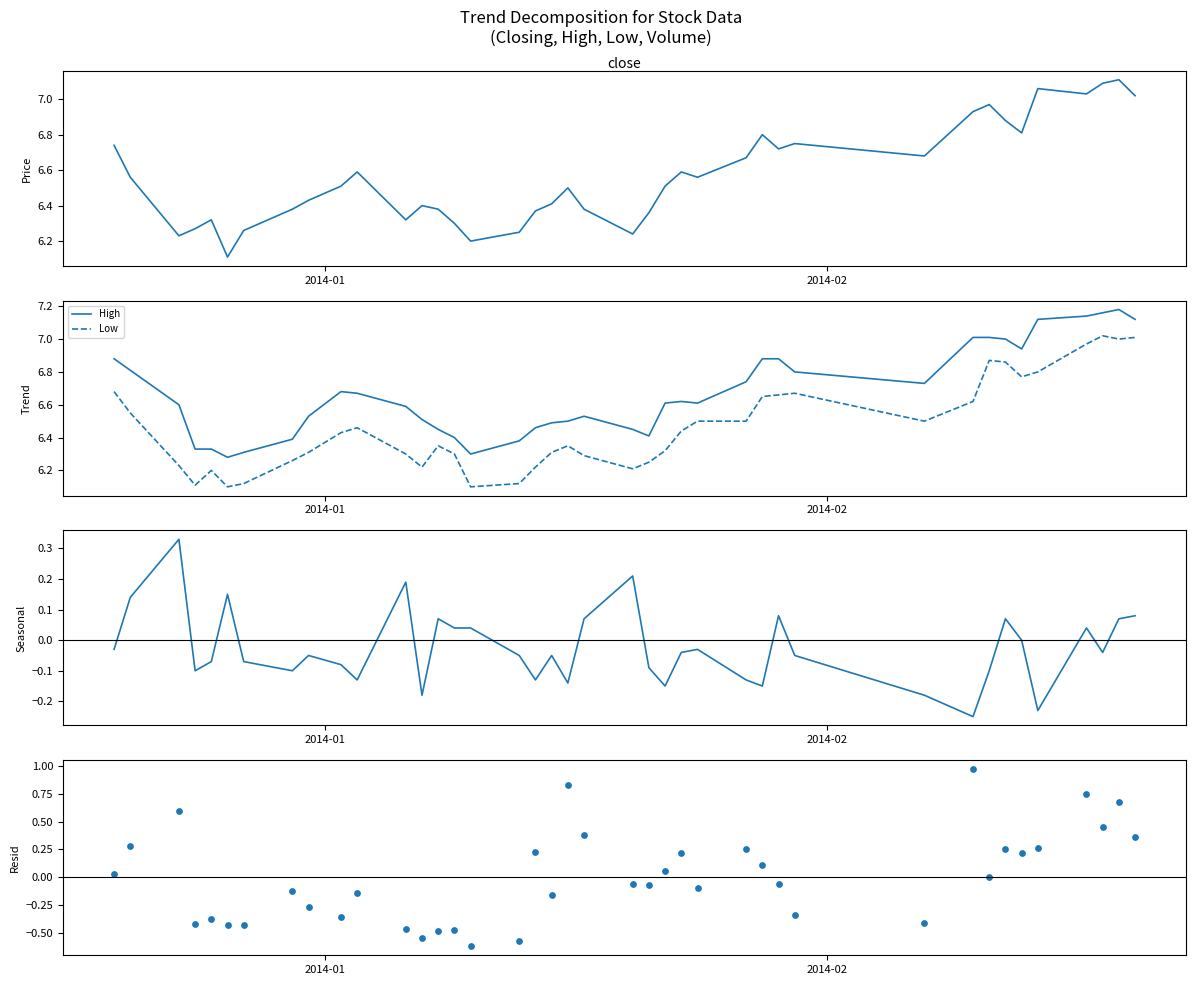

True or false: High and Low intersect in this chart.

False